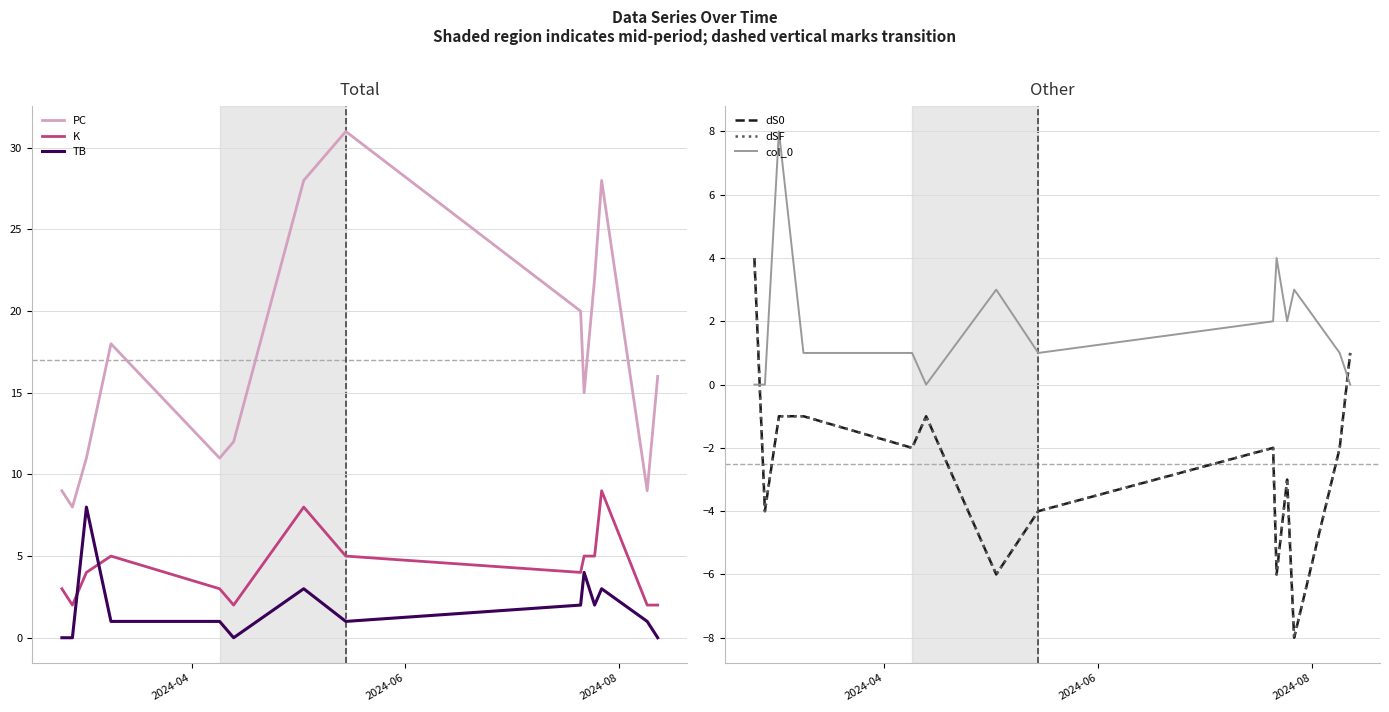

True or false: PC and K cross at least once.

False